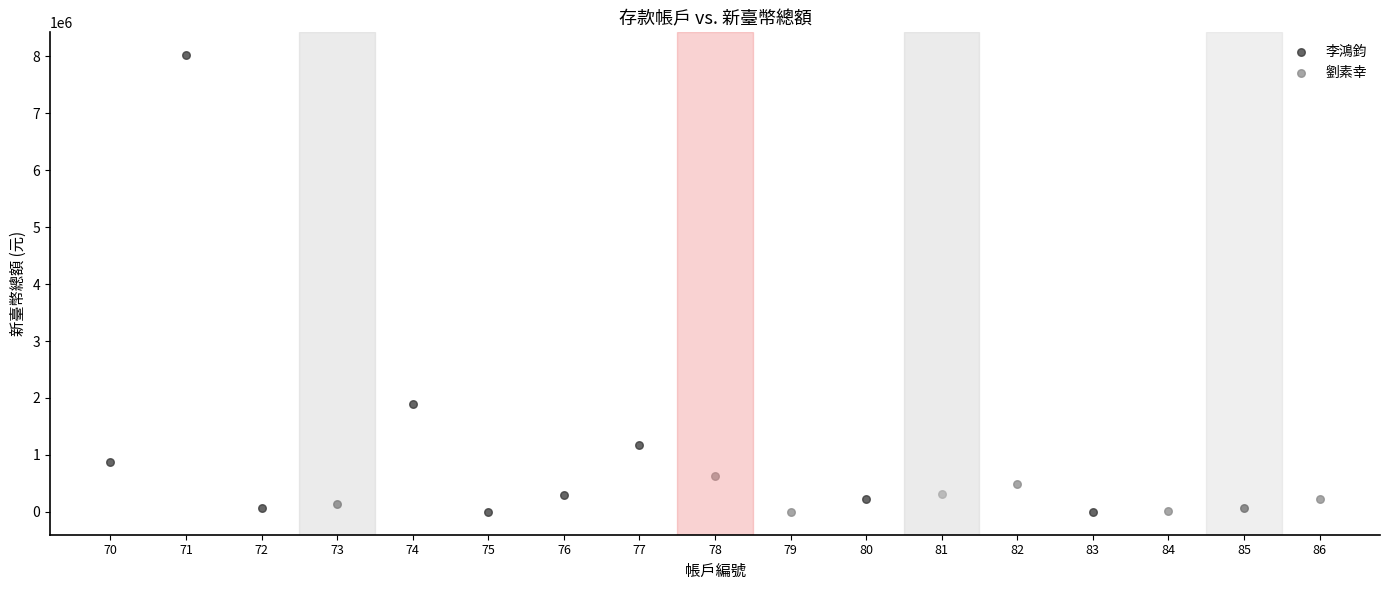

Which series has the widest spread of Y values?

李鴻鈞